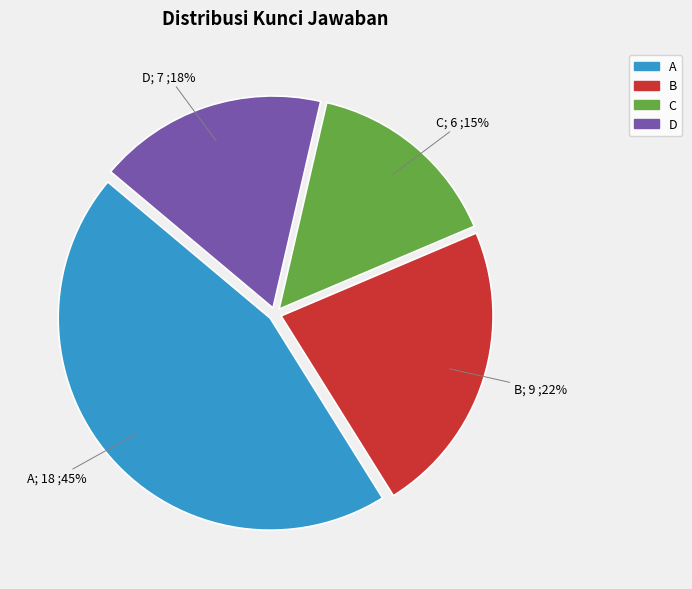

How many segments does this pie chart have?

4